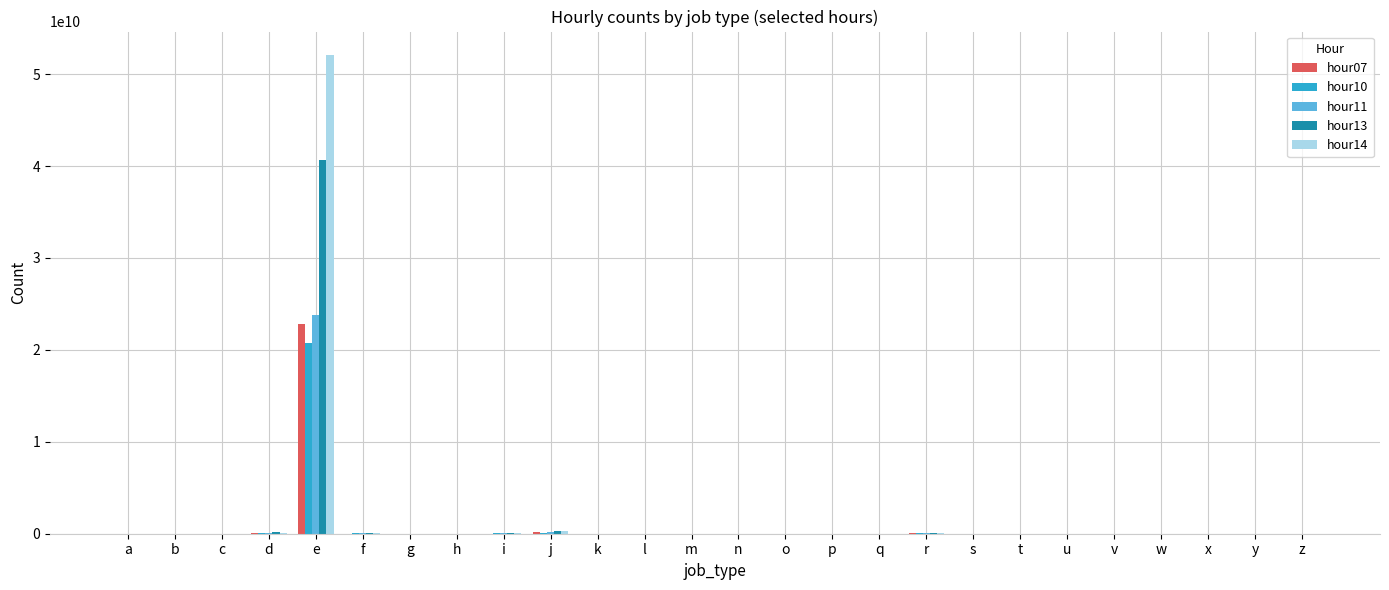

At which label does hour13 reach its peak?

e